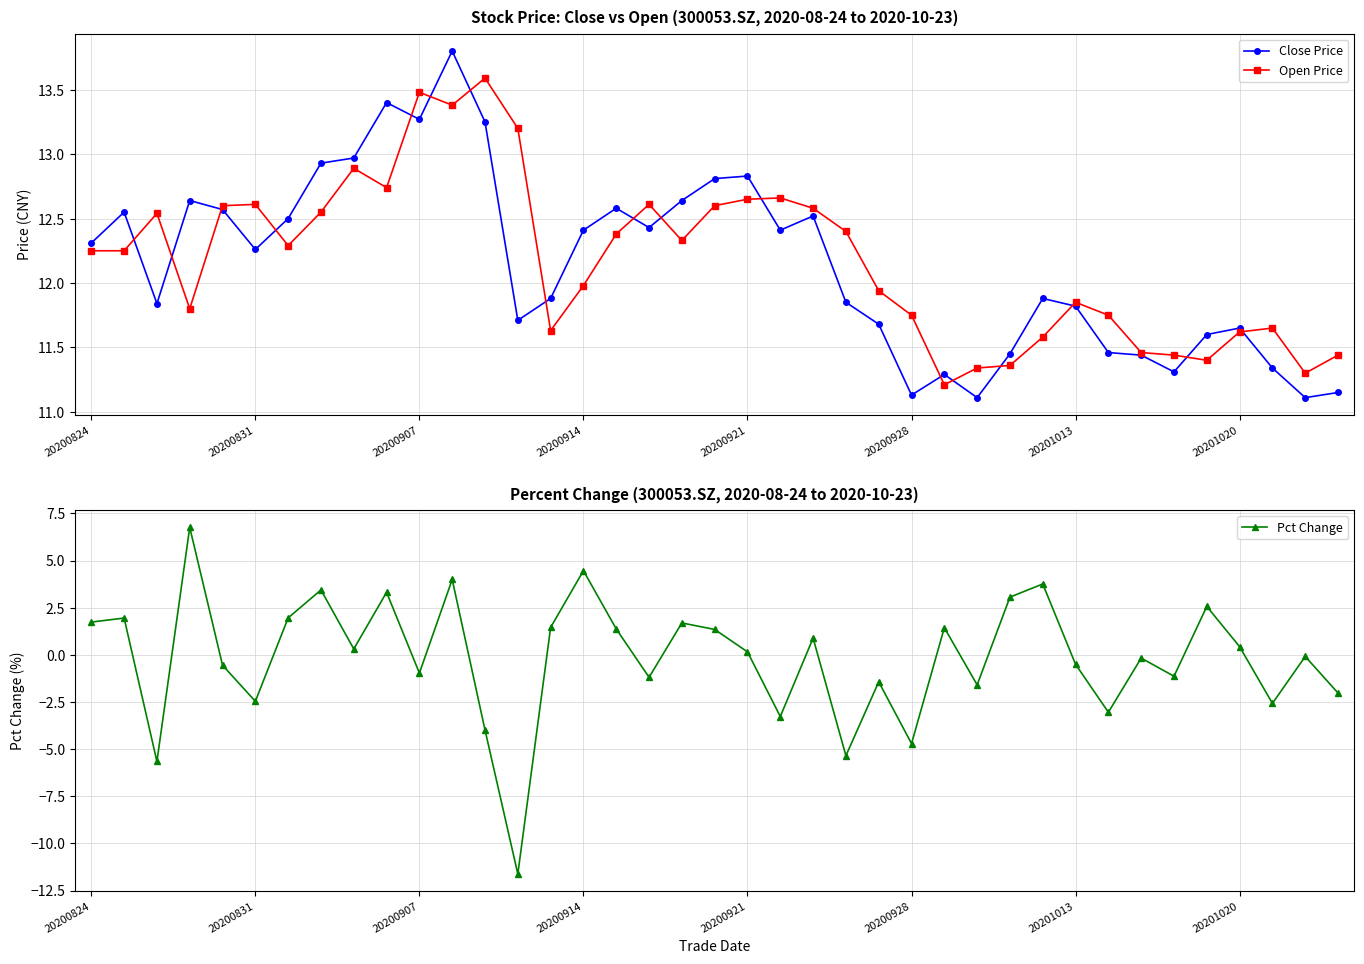

How many data points in Open Price are less than 12?

18